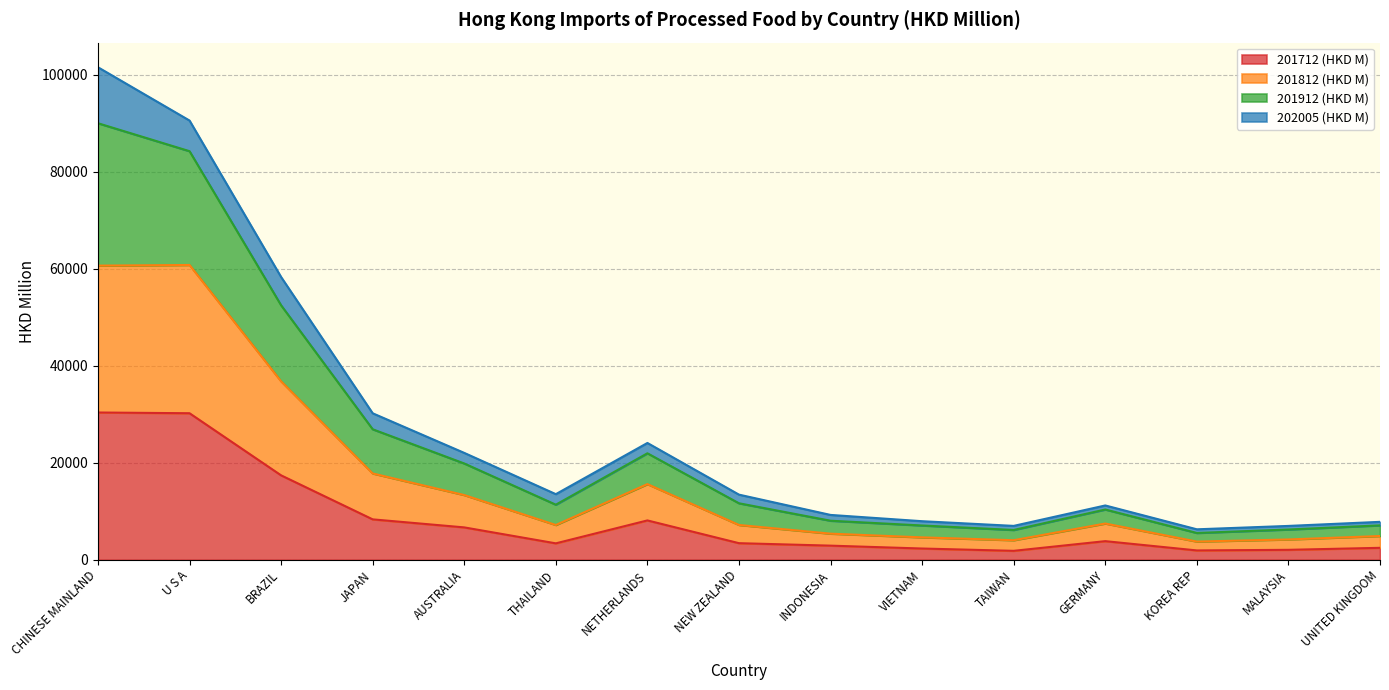

Which category has the lowest value across all series?

TAIWAN